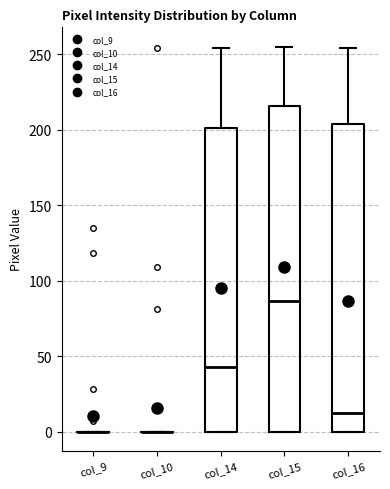

Reading left to right, transcribe this box plot: for each box, give where its median line is, the range the box spans, and where its two whiskers end, as read against the y-axis. The values are not printed on the chart, so give them approximately, as read against the axis.

col_9: box collapsed to a line at 0, whiskers 0 to 0
col_10: box collapsed to a line at 0, whiskers 0 to 0
col_14: median 45, box 0 to 200, whiskers 0 to 255
col_15: median 85, box 0 to 215, whiskers 0 to 255
col_16: median 15, box 0 to 205, whiskers 0 to 255